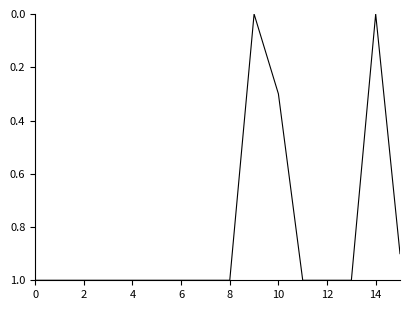

What is the difference between the maximum and minimum values?

1.0